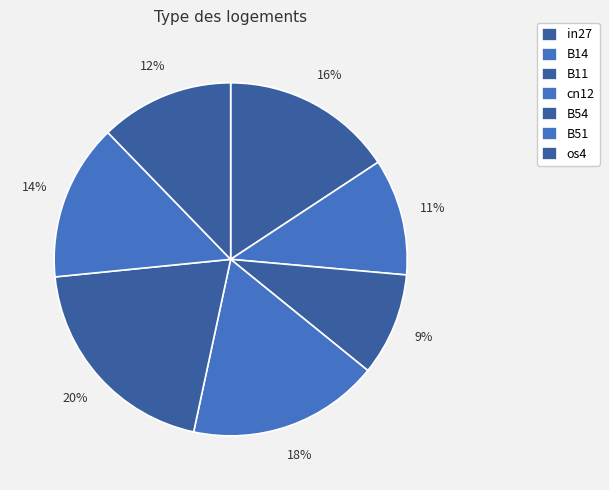

Count the number of slices in the pie.

7